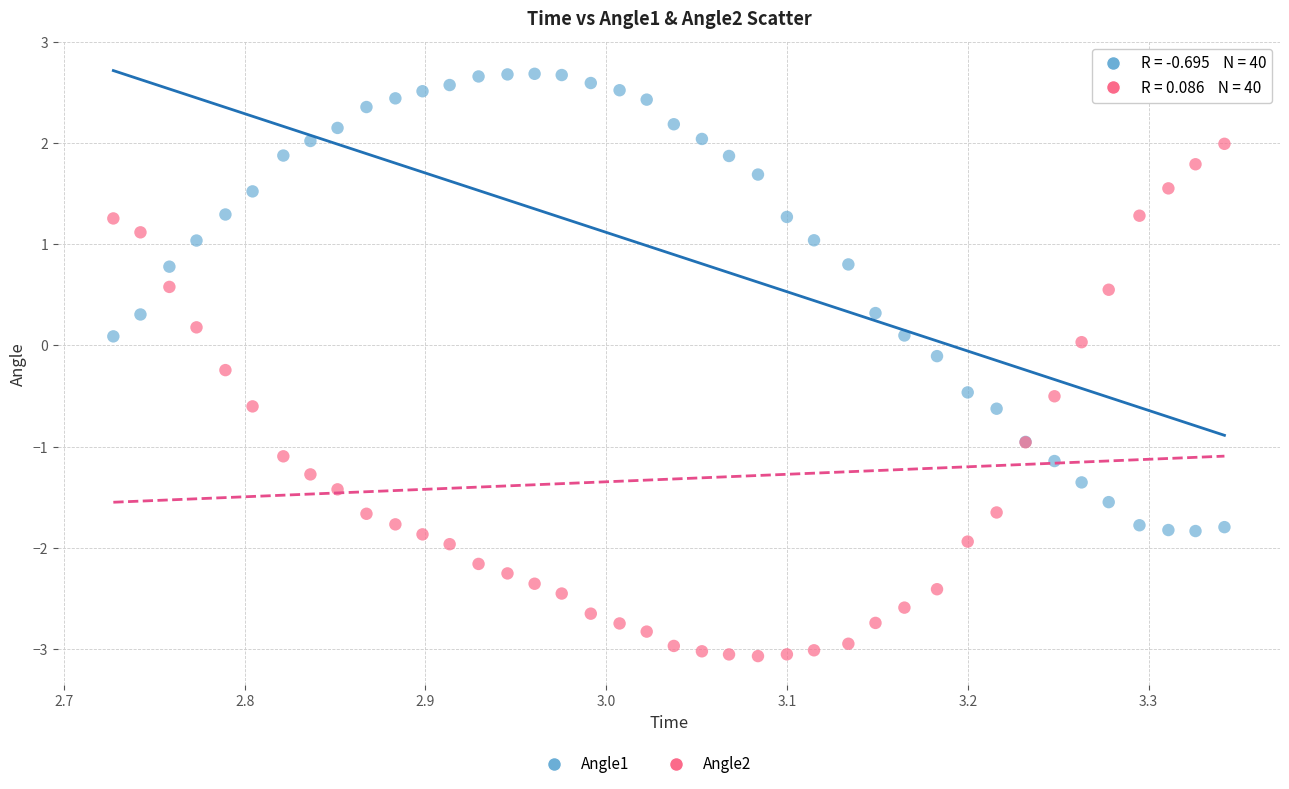

Which series reaches the minimum Y coordinate?

Angle2